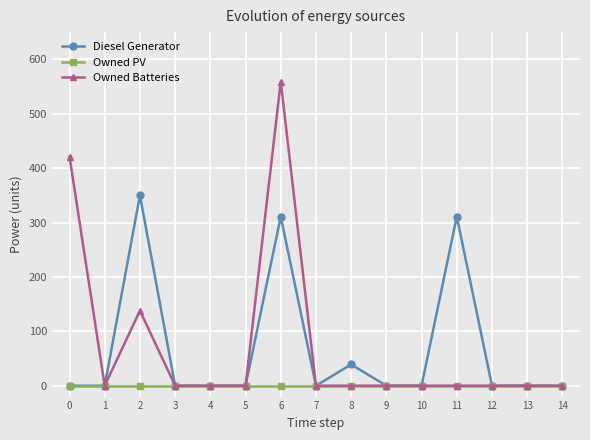

Rank the series by their maximum value, from highest to lowest.

Owned Batteries, Diesel Generator, Owned PV